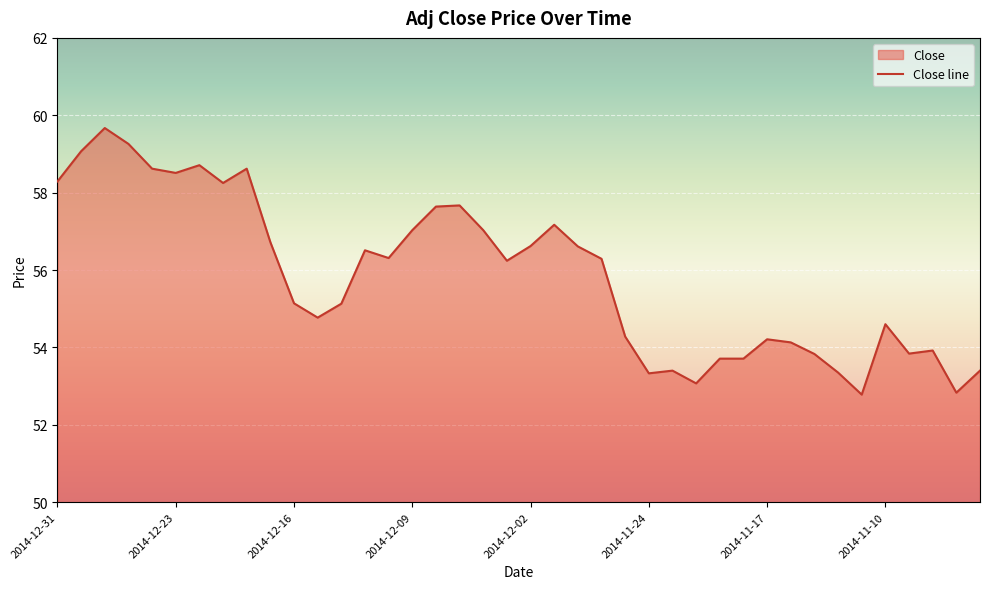

Reading left to right, what are all the values shown in this chart?

2014-12-31=58.3	2014-12-30=59.1	2014-12-29=59.7	2014-12-26=59.3	2014-12-24=58.6	2014-12-23=58.5	2014-12-22=58.7	2014-12-19=58.2	2014-12-18=58.6	2014-12-17=56.7	2014-12-16=55.1	2014-12-15=54.8	2014-12-12=55.1	2014-12-11=56.5	2014-12-10=56.3	2014-12-09=57.0	2014-12-08=57.6	2014-12-05=57.7	2014-12-04=57.0	2014-12-03=56.2	2014-12-02=56.6	2014-12-01=57.2	2014-11-28=56.6	2014-11-26=56.3	2014-11-25=54.3	2014-11-24=53.3	2014-11-21=53.4	2014-11-20=53.1	2014-11-19=53.7	2014-11-18=53.7	2014-11-17=54.2	2014-11-14=54.1	2014-11-13=53.8	2014-11-12=53.4	2014-11-11=52.8	2014-11-10=54.6	2014-11-07=53.8	2014-11-06=53.9	2014-11-05=52.8	2014-11-04=53.4